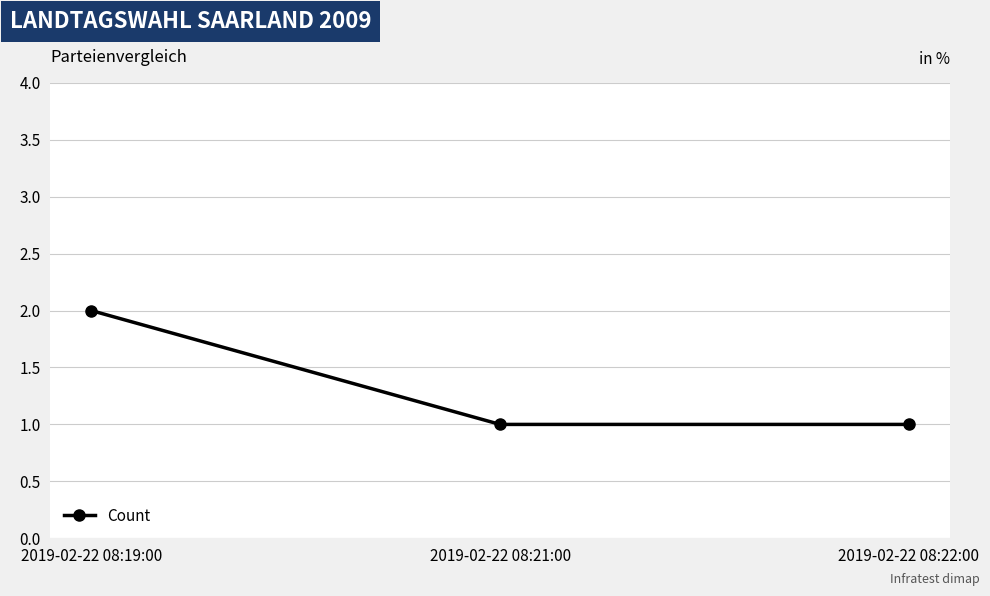

Approximately how many times larger is the value at 2019-02-22 08:21:00 compared to 2019-02-22 08:19:00?

0.5